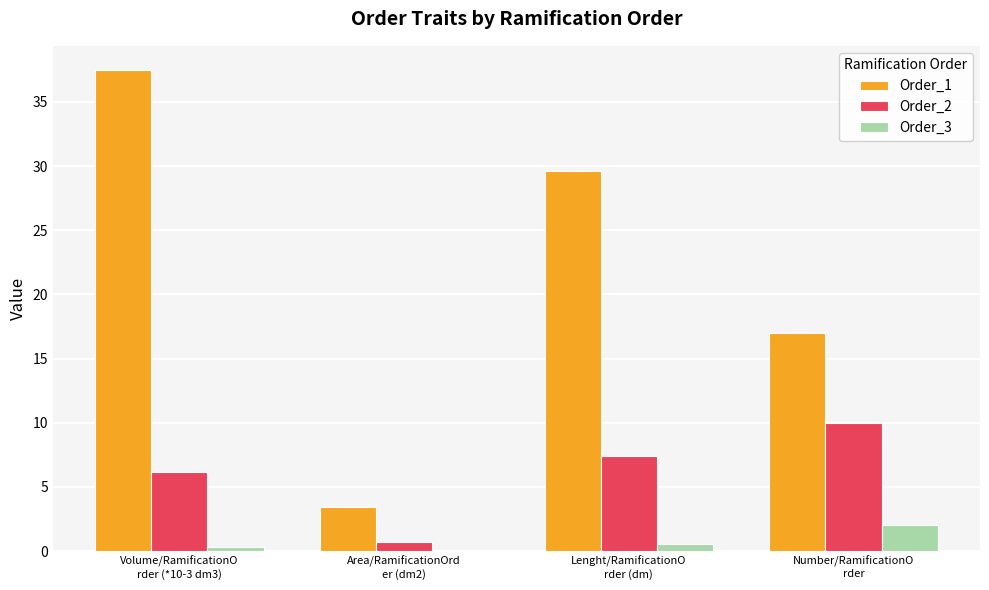

How many data points does each series have?

4